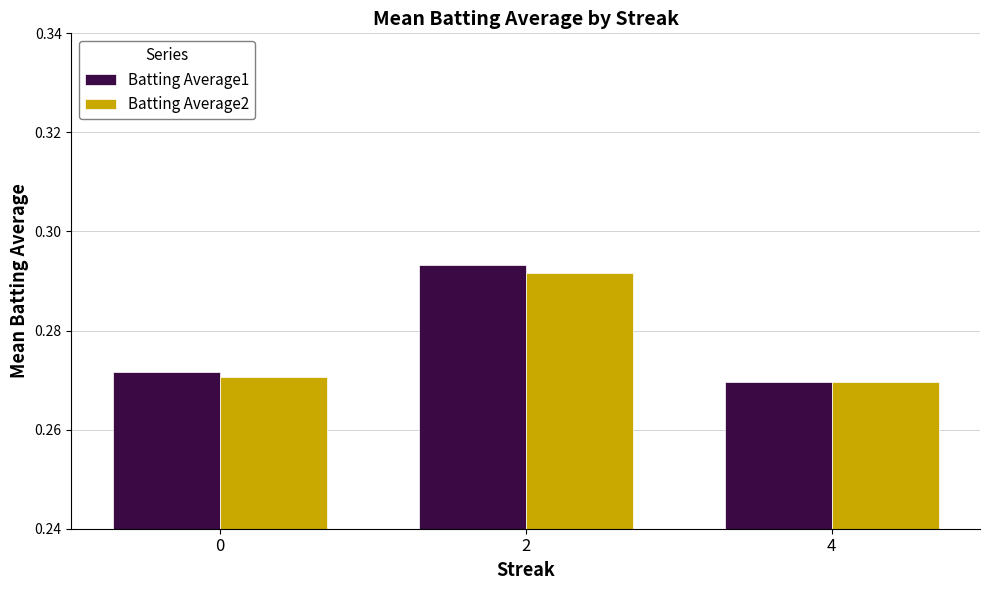

True or false: Batting Average2 has a value of 0.2 at 4.

False